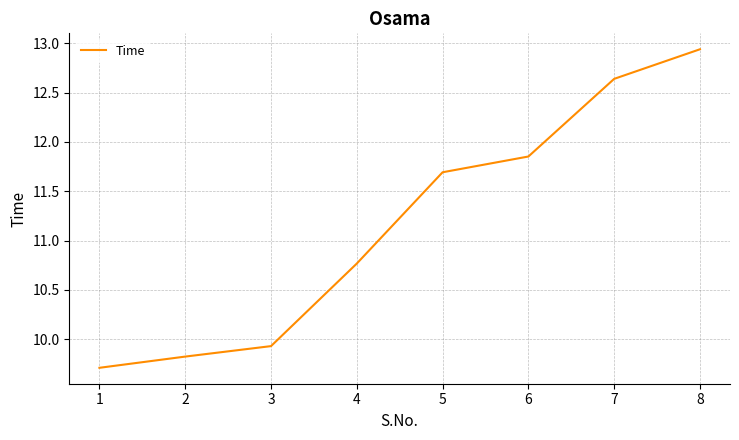

Is this an area chart (filled region under the line)?

No